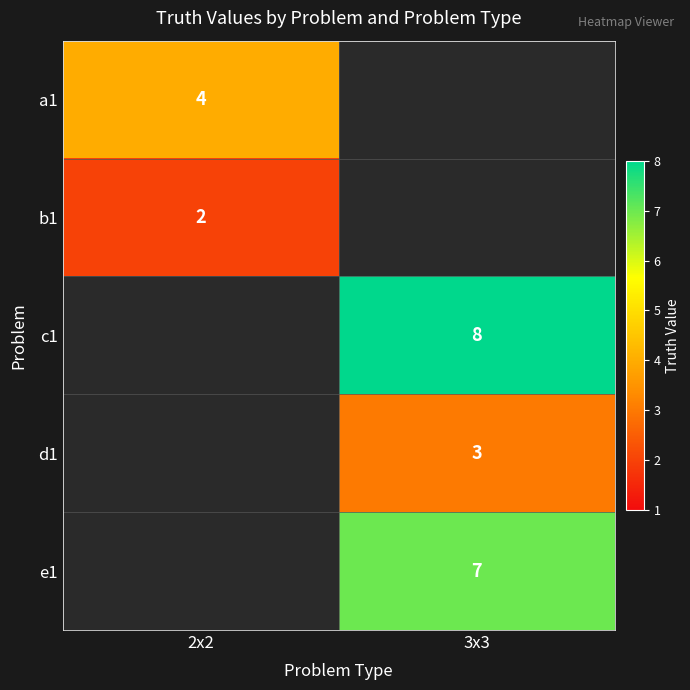

Is it true that c1 equals 5 at 3x3?

False